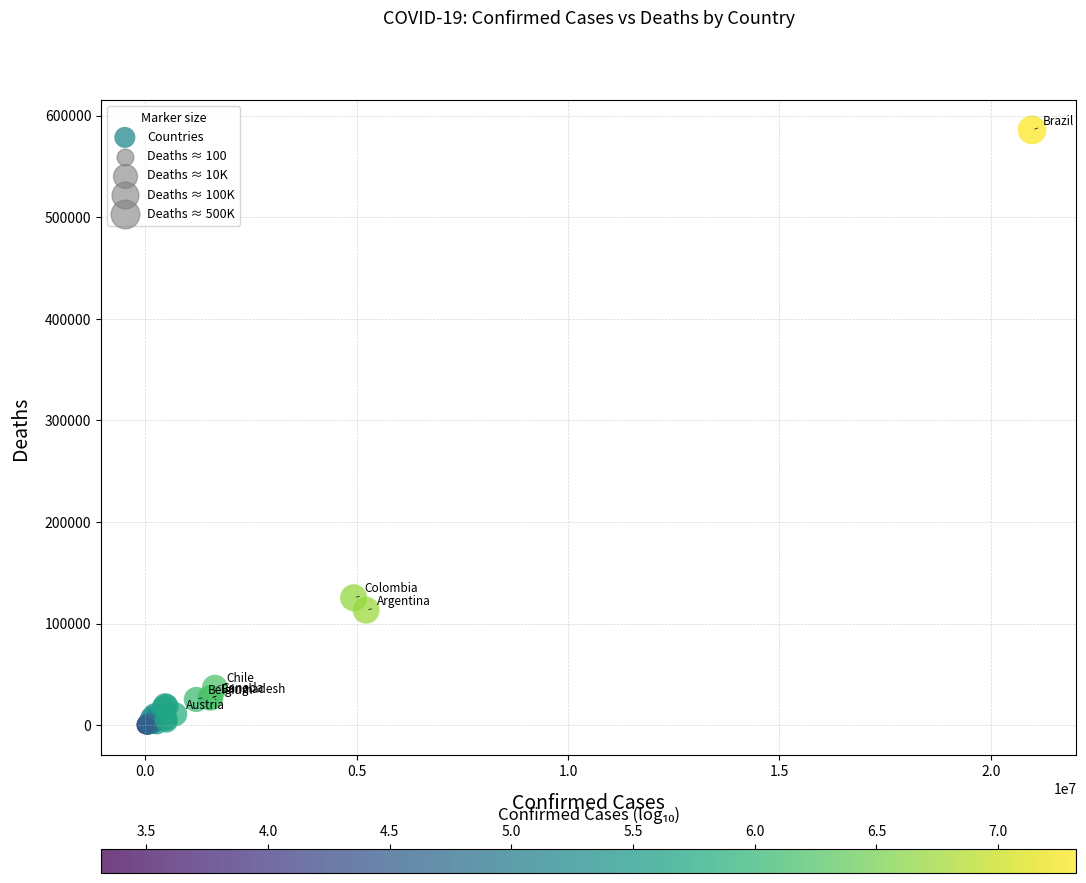

What Y value in the scatter plot is closest to 292924?

125529